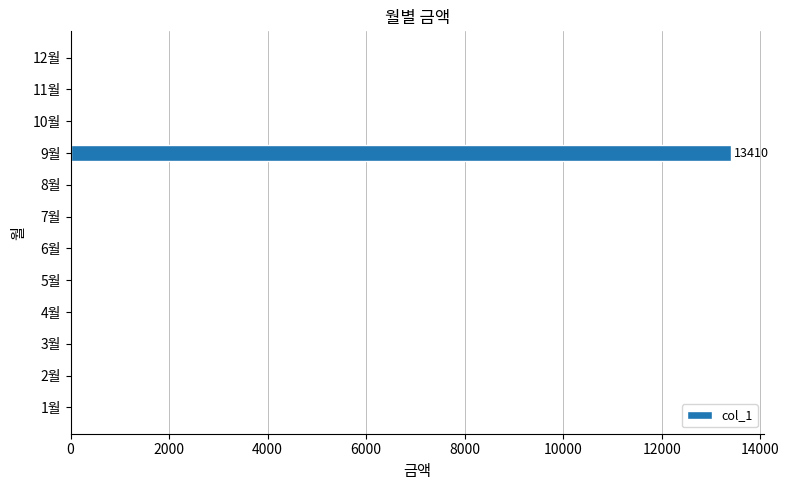

The value at 10월 is 0. True or false?

True